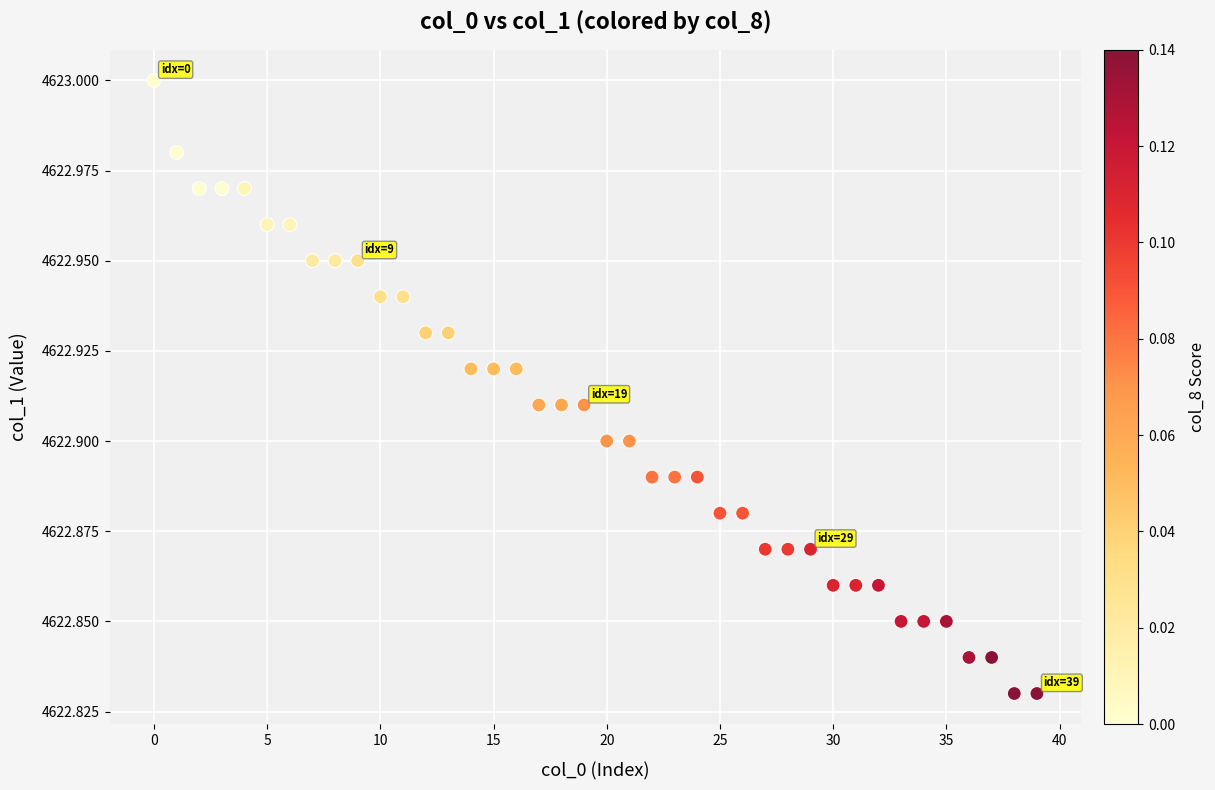

Count the number of points in this scatter plot.

40